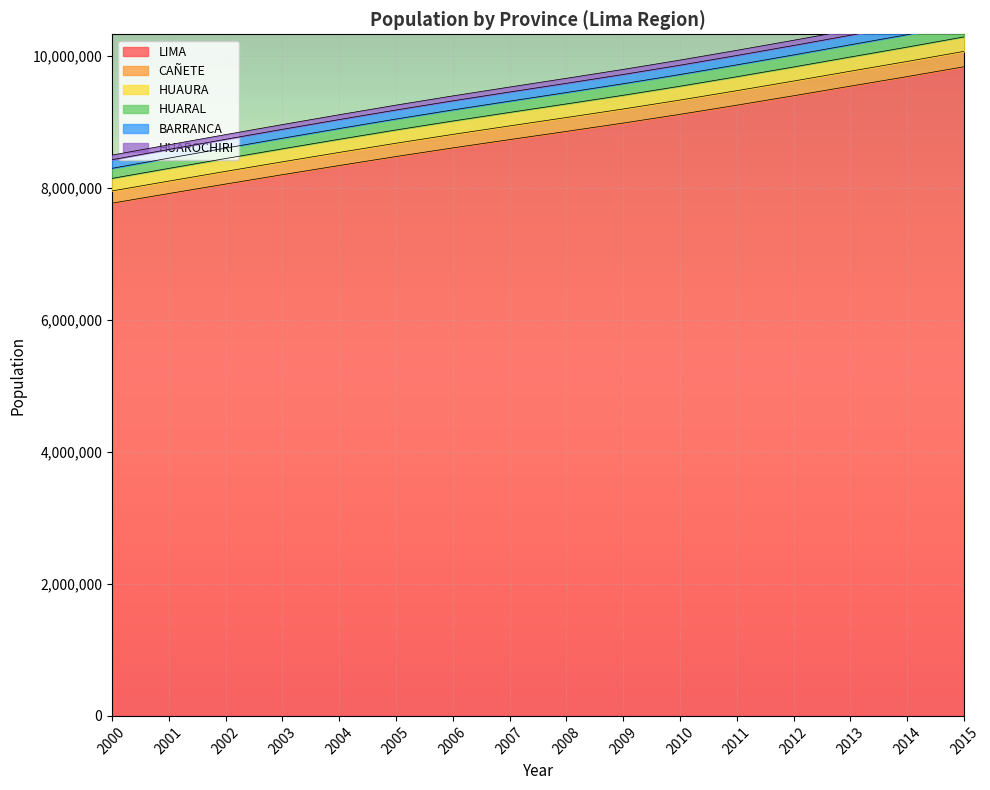

How many lines are shown in the chart?

6